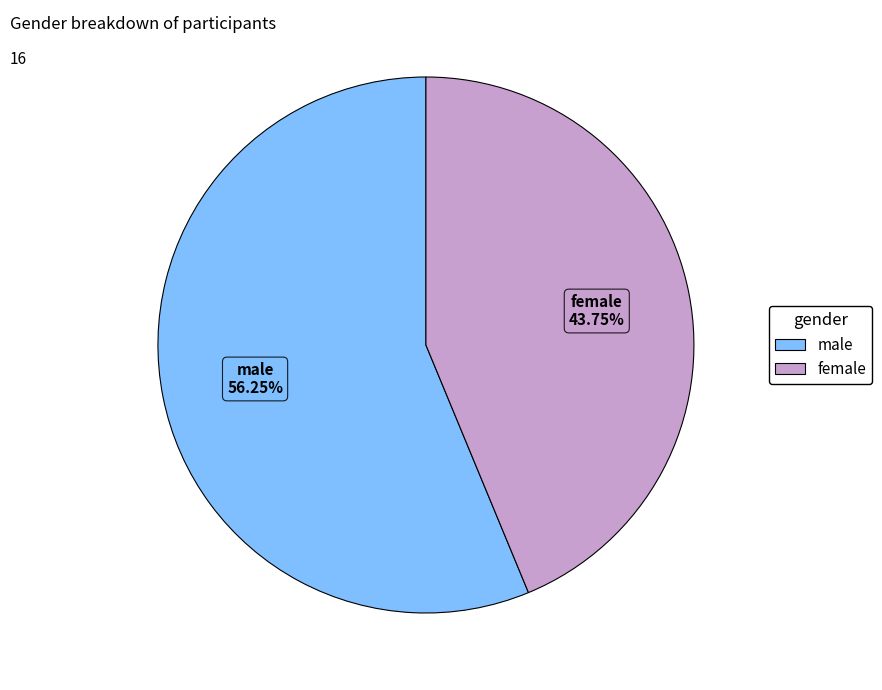

True or false: female accounts for 44% of the total.

True